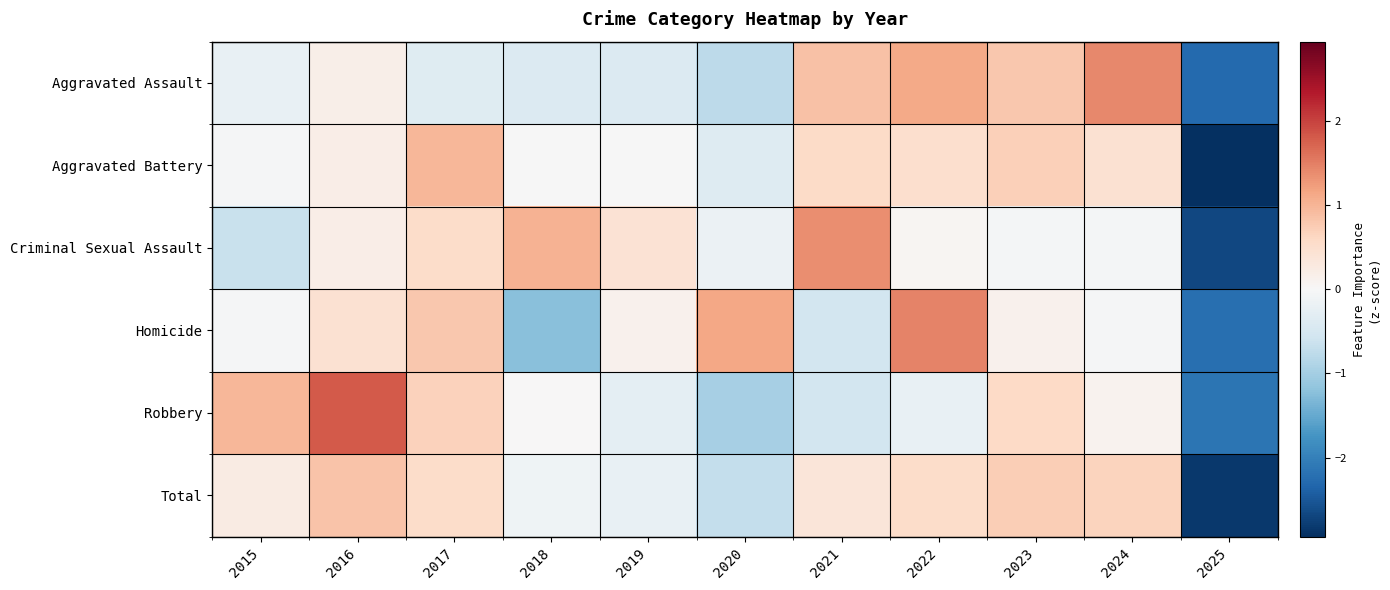

Reading right to left, what are all the values shown in this chart?

Aggravated Assault: 2025=-2.3	2024=1.4	2023=0.8	2022=1.1	2021=0.9	2020=-0.8	2019=-0.4	2018=-0.4	2017=-0.3	2016=0.2	2015=-0.2
Aggravated Battery: 2025=-2.9	2024=0.4	2023=0.7	2022=0.5	2021=0.6	2020=-0.4	2019=-0.0	2018=-0.0	2017=1.0	2016=0.2	2015=-0.0
Criminal Sexual Assault: 2025=-2.7	2024=-0.1	2023=-0.1	2022=0.1	2021=1.4	2020=-0.2	2019=0.4	2018=1.0	2017=0.5	2016=0.2	2015=-0.6
Homicide: 2025=-2.2	2024=-0.0	2023=0.1	2022=1.5	2021=-0.5	2020=1.1	2019=0.1	2018=-1.2	2017=0.8	2016=0.5	2015=-0.0
Robbery: 2025=-2.1	2024=0.1	2023=0.6	2022=-0.2	2021=-0.5	2020=-1.0	2019=-0.3	2018=0.0	2017=0.7	2016=1.8	2015=1.0
Total: 2025=-2.8	2024=0.7	2023=0.7	2022=0.5	2021=0.3	2020=-0.7	2019=-0.2	2018=-0.1	2017=0.5	2016=0.8	2015=0.2